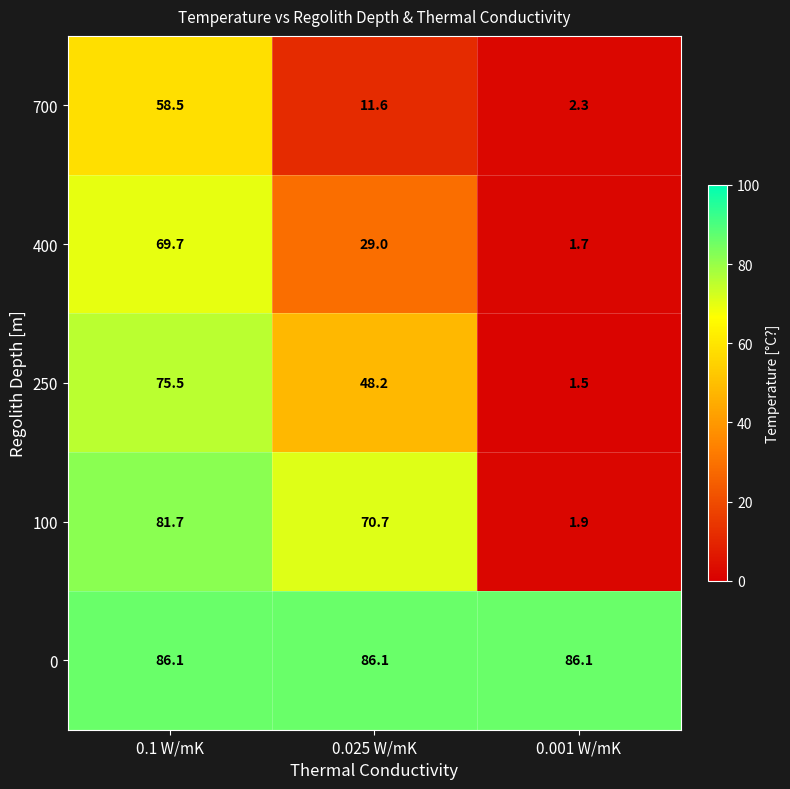

What is the greatest value displayed?

86.1